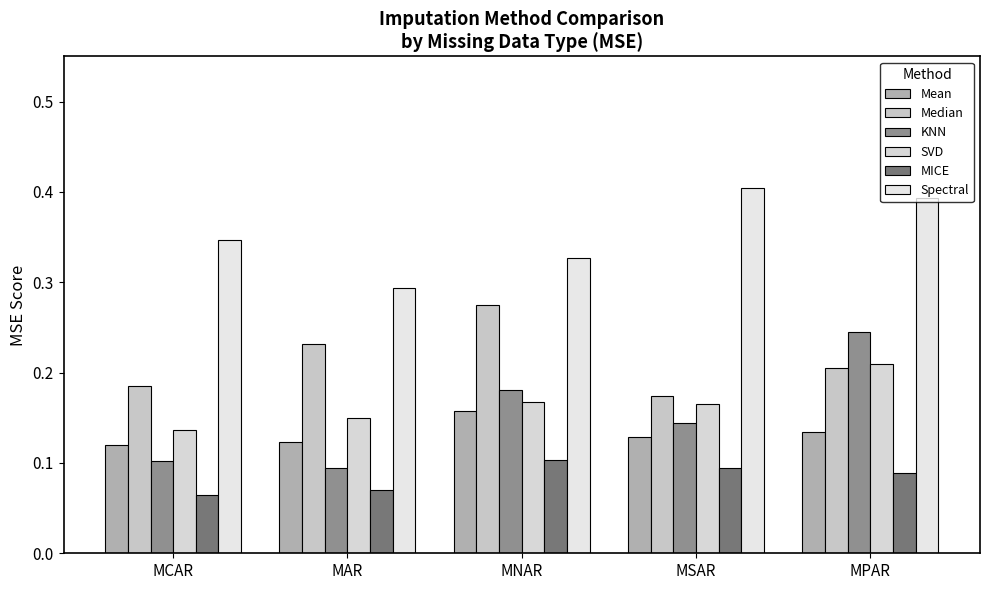

What value does the Spectral series have at MAR?

0.3